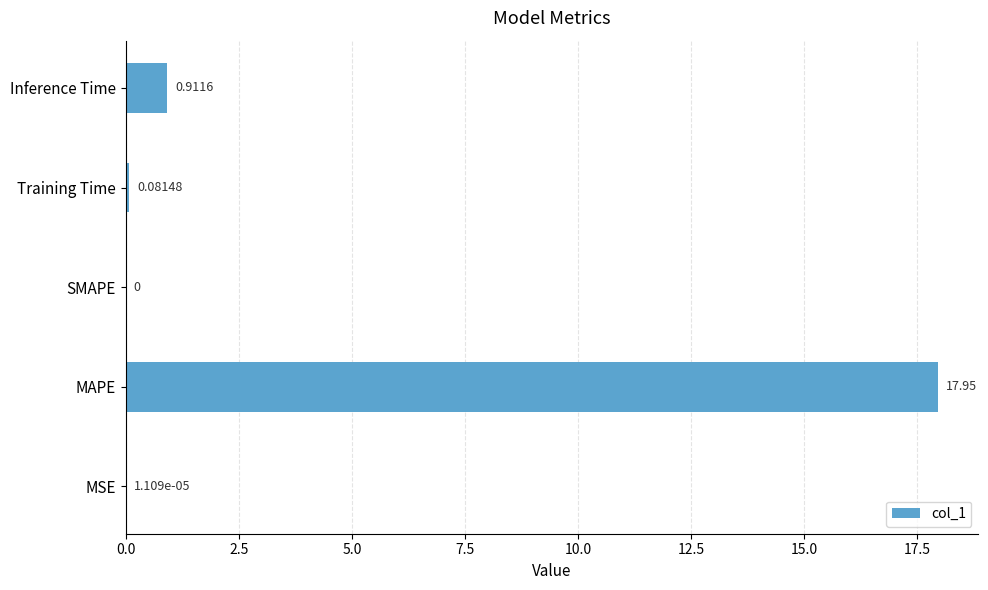

Between Training Time and MAPE, which is larger?

MAPE